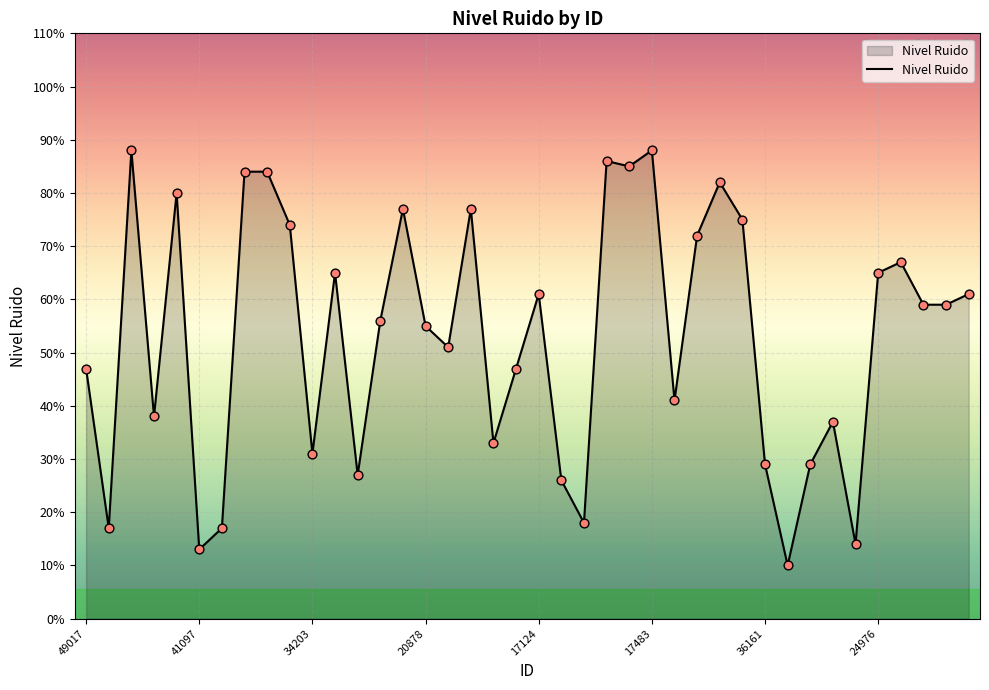

What is the maximum value shown in the chart?

88